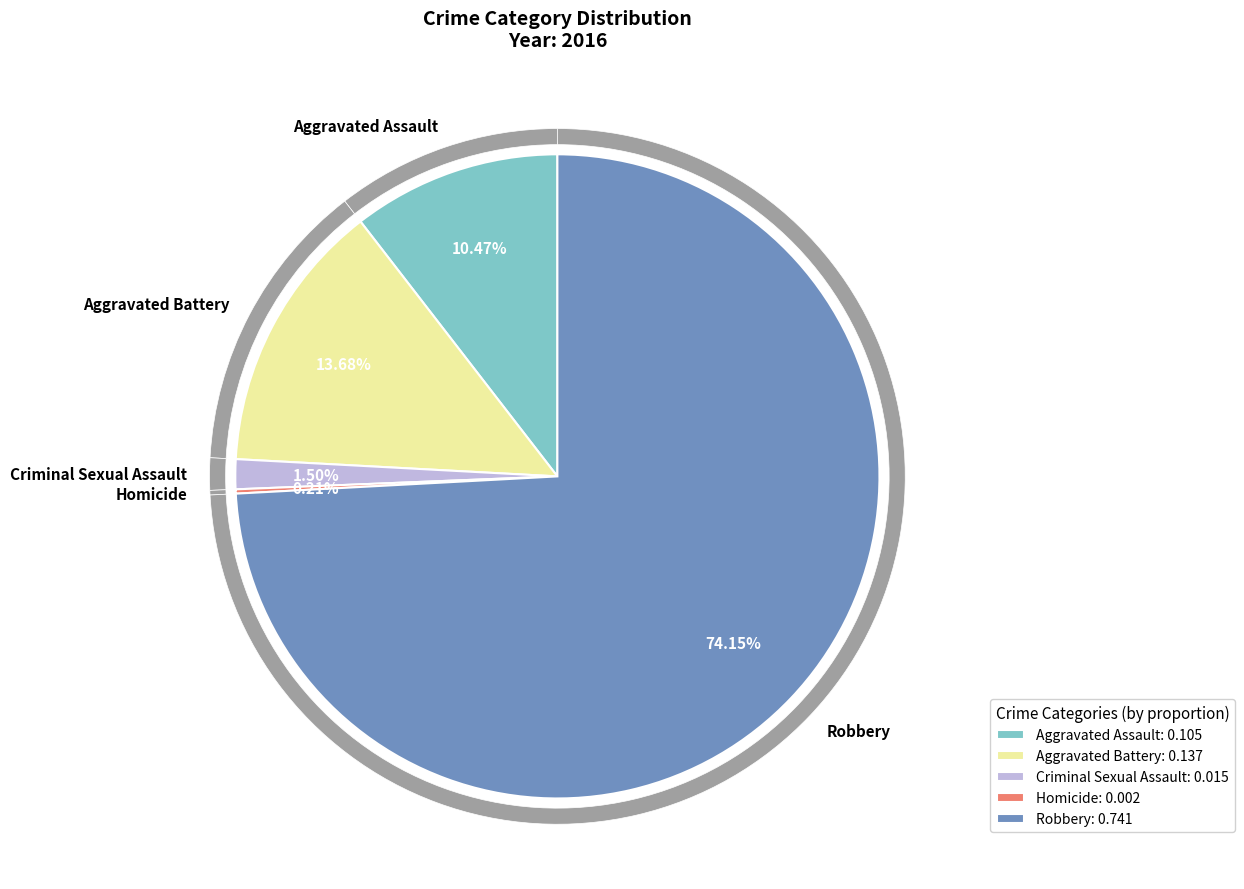

How many segments does this pie chart have?

5